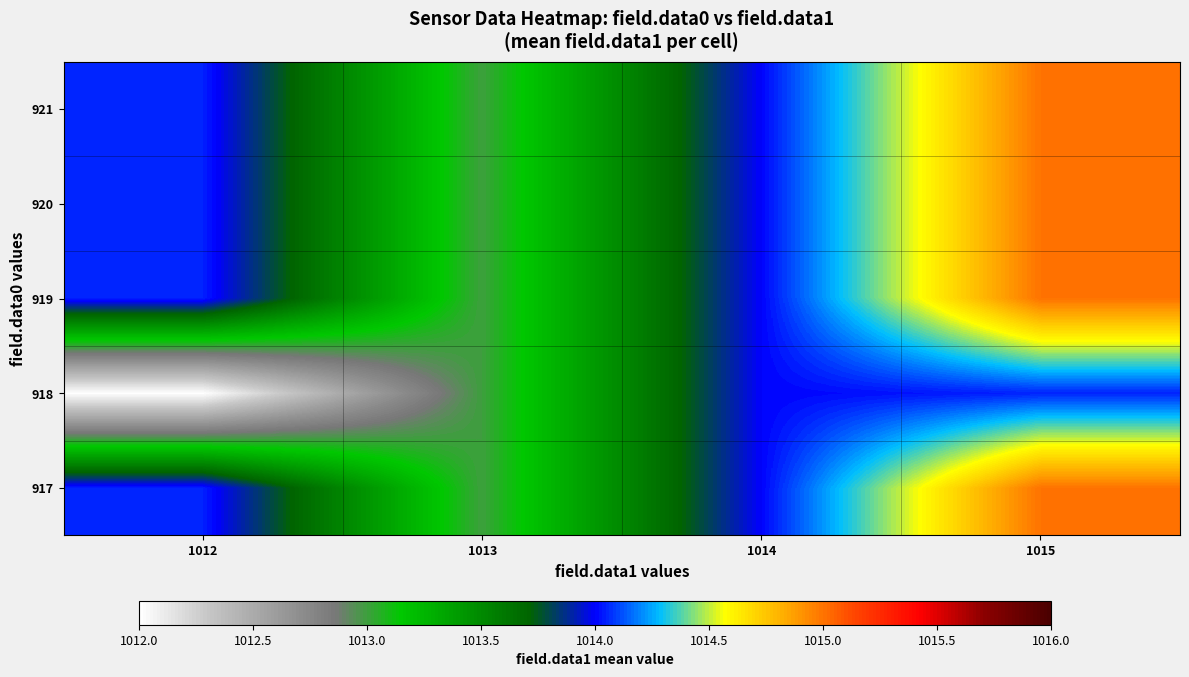

Reading left to right, transcribe all the data shown in this chart.

917: 1012=1014.0	1013=1013.0	1014=1014.0	1015=1015.0
918: 1012=1012.0	1013=1013.0	1014=1014.0	1015=1014.0
919: 1012=1014.0	1013=1013.0	1014=1014.0	1015=1015.0
920: 1012=1014.0	1013=1013.0	1014=1014.0	1015=1015.0
921: 1012=1014.0	1013=1013.0	1014=1014.0	1015=1015.0